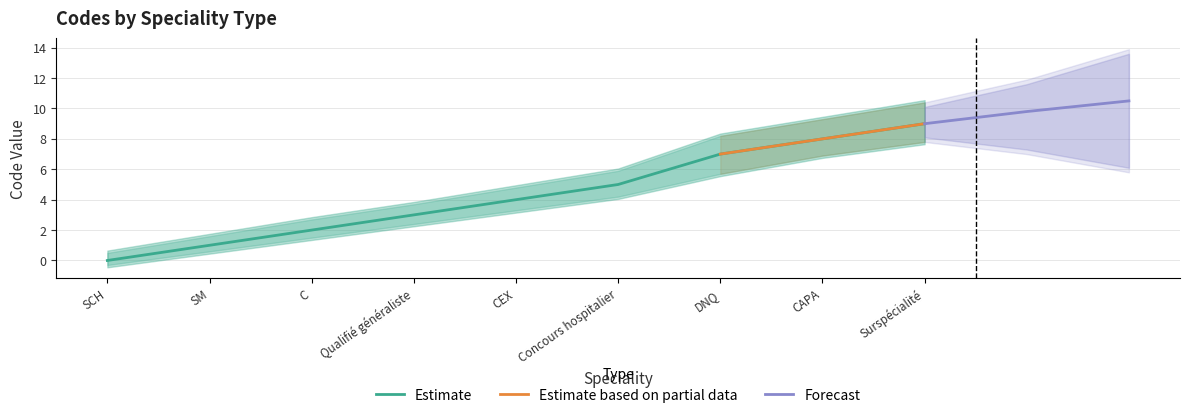

Does the chart display data point markers on the line(s)?

No